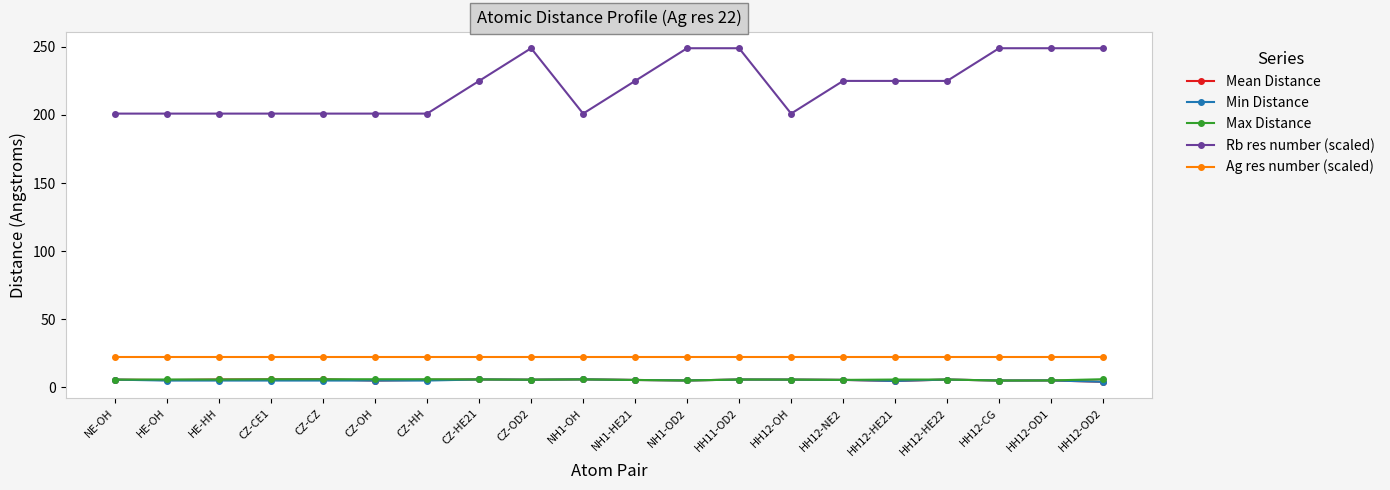

Which series has the widest spread of values?

Rb res number (scaled)